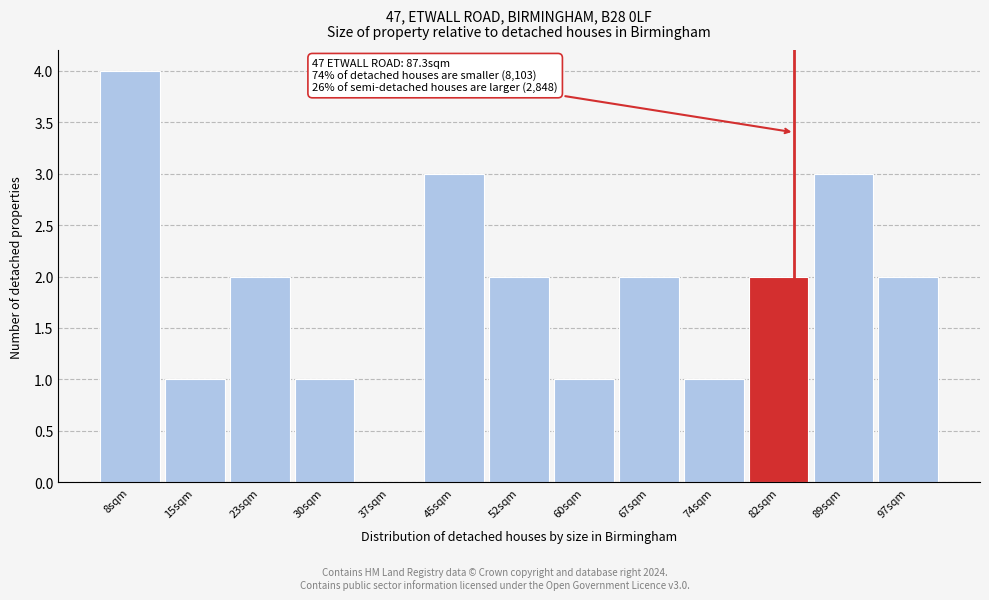

Reading left to right, what are all the values shown in this chart?

8sqm=4	15sqm=1	23sqm=2	30sqm=1	37sqm=0	45sqm=3	52sqm=2	60sqm=1	67sqm=2	74sqm=1	82sqm=2	89sqm=3	97sqm=2